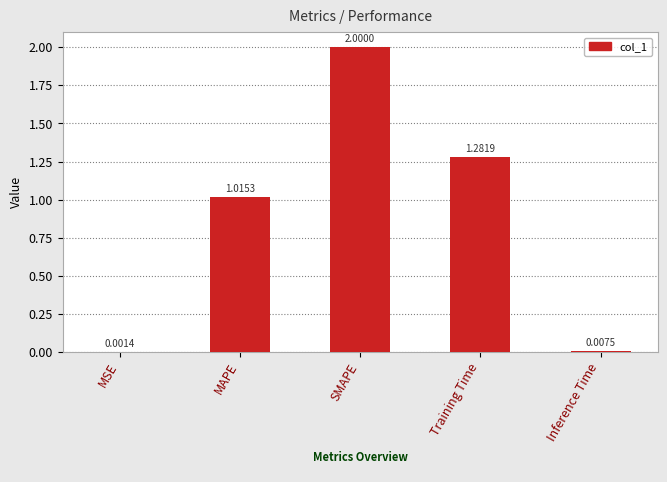

Is it true that the value at SMAPE is 3.0?

False